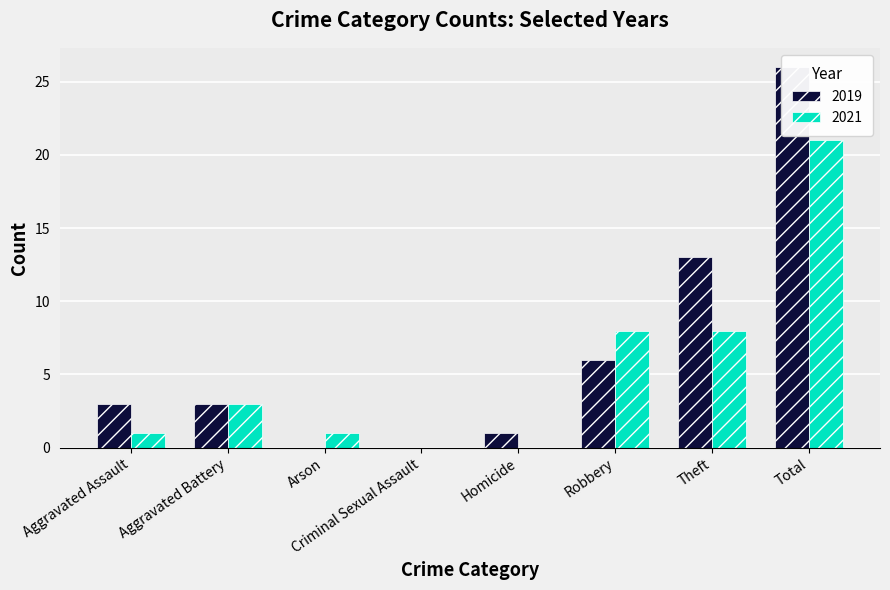

What position from the right is Theft?

2